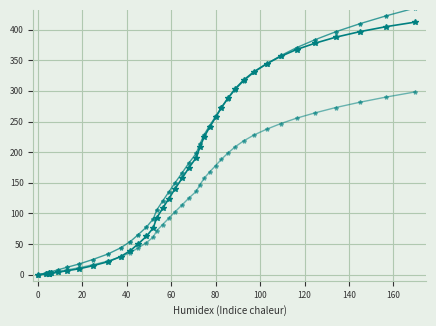

How many positive values does the y (variant 2) series have?

39